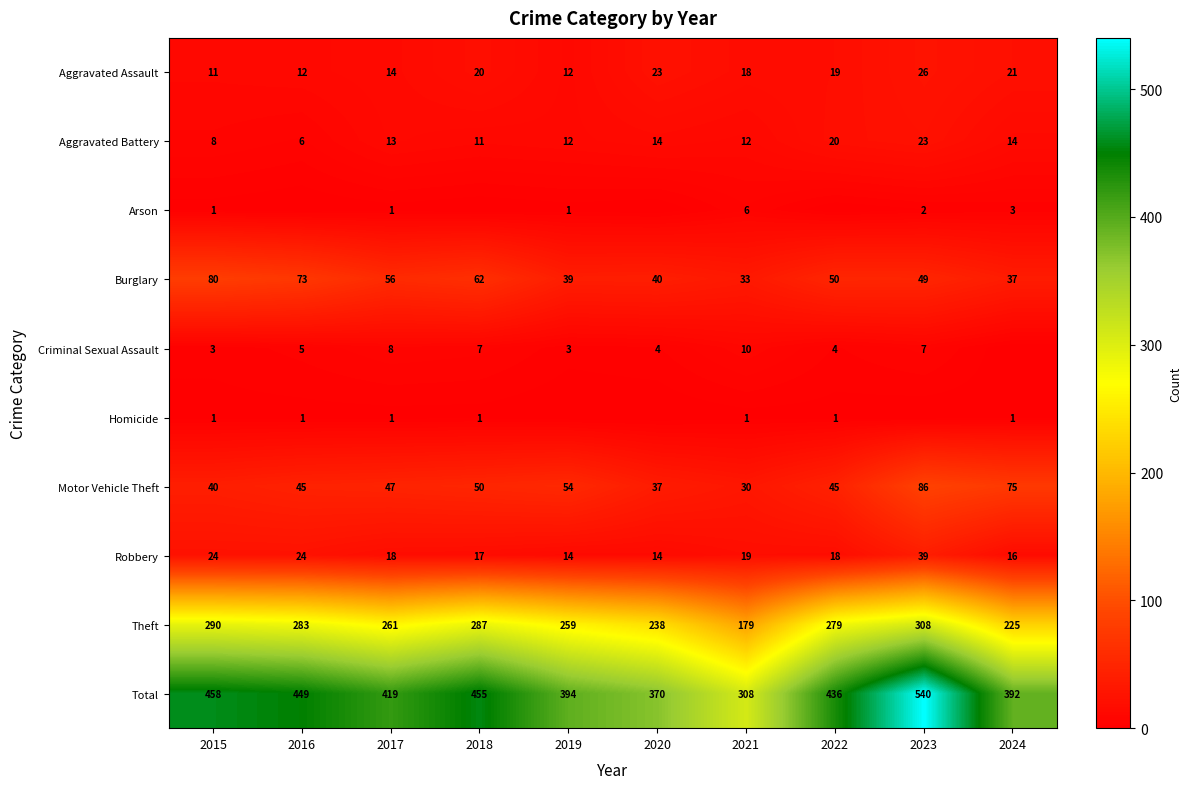

What is the difference between the highest and lowest values at 2017?

418